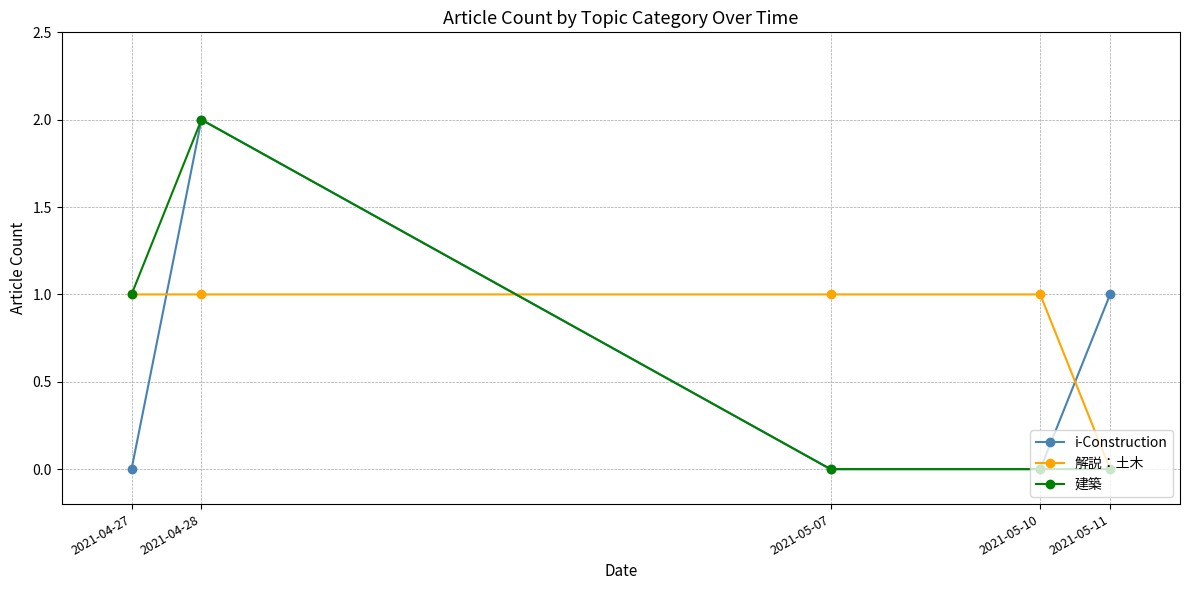

What is the difference between the maximum and minimum values in the 建築 series?

2